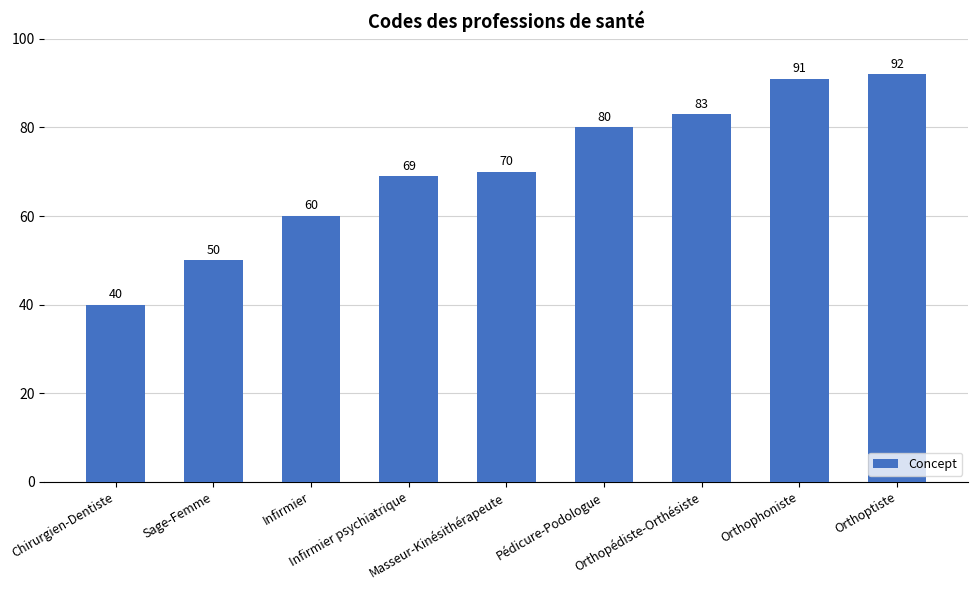

List the labels in order of value, smallest first.

Chirurgien-Dentiste, Sage-Femme, Infirmier, Infirmier psychiatrique, Masseur-Kinésithérapeute, Pédicure-Podologue, Orthopédiste-Orthésiste, Orthophoniste, Orthoptiste